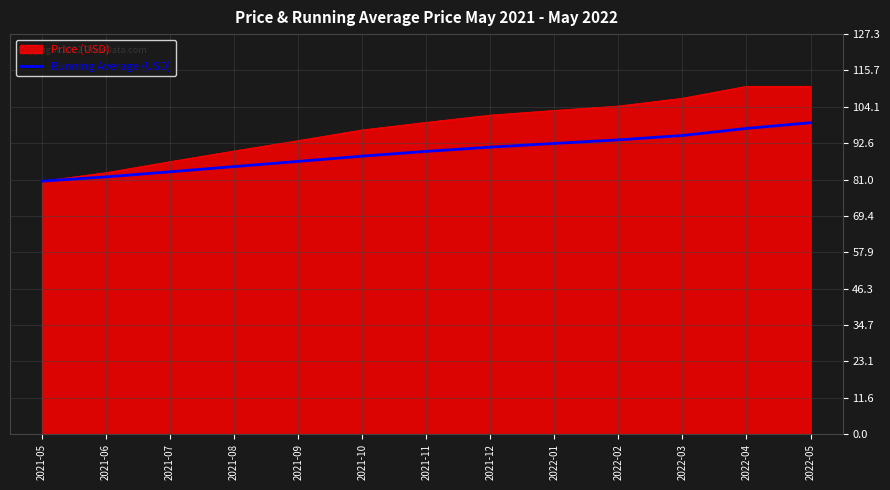

Rank the series by their maximum value, from highest to lowest.

Price (USD), Running Average (USD)